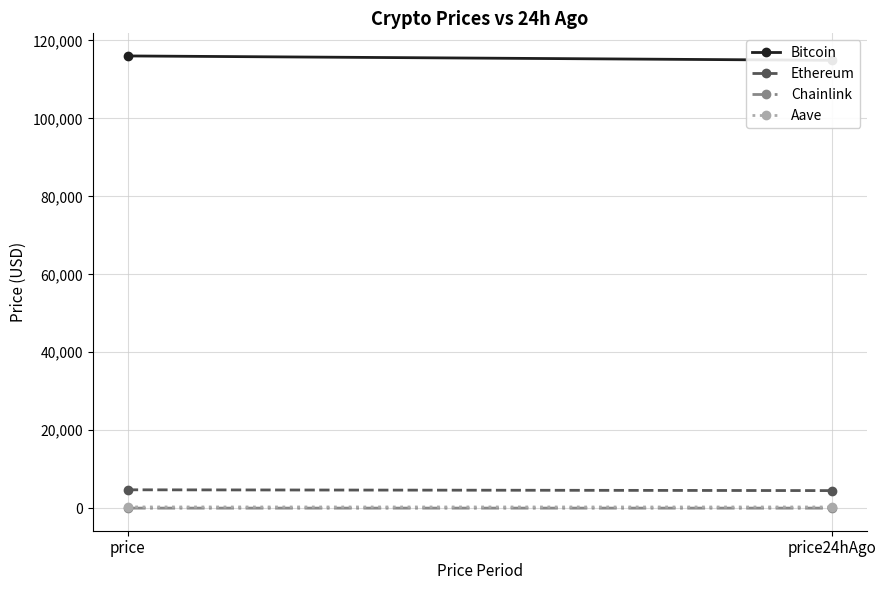

What is the minimum value shown in the chart?

24.3